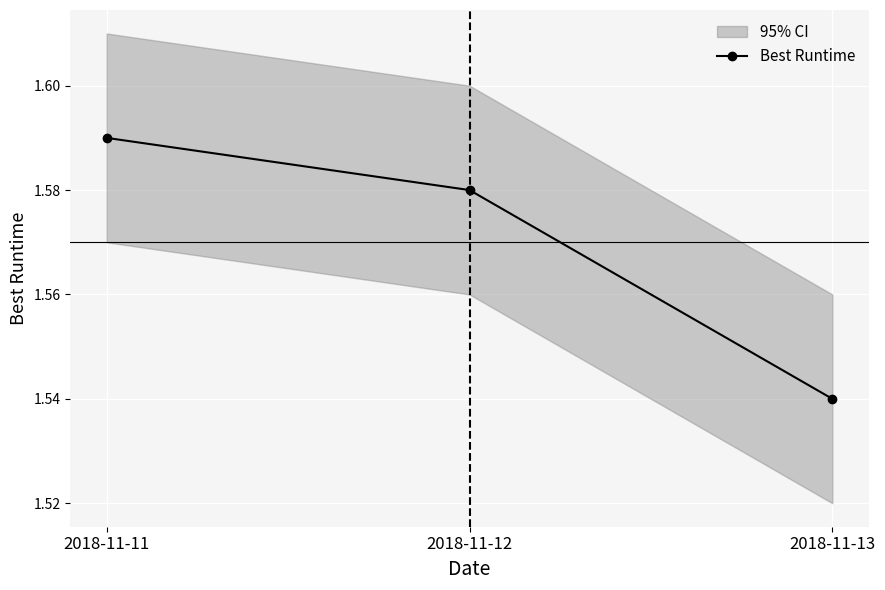

Reading left to right, extract all data points from this chart.

1.6	1.6	1.5